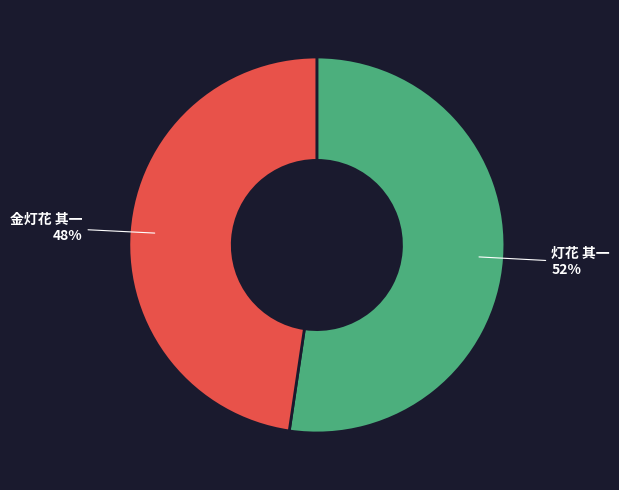

Do 金灯花 其一 and 灯花 其一 together represent more than half of the pie?

Yes